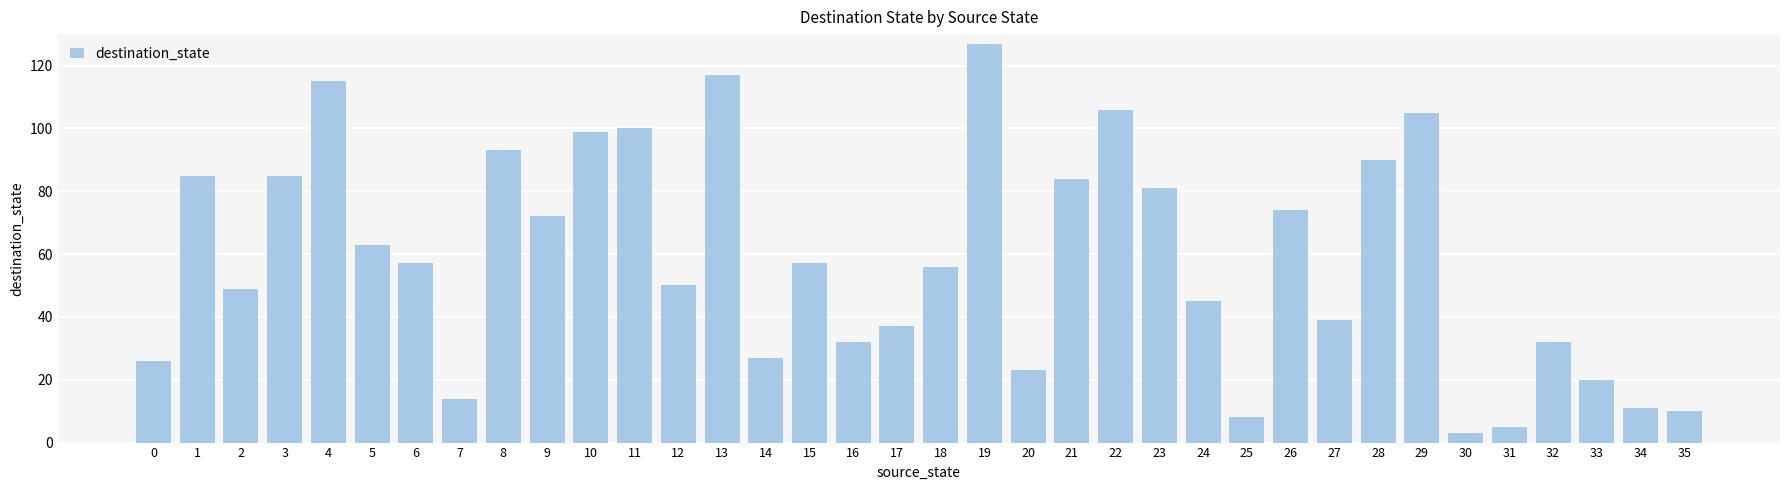

Reading left to right, what are all the values shown in this chart?

0=26	1=85	2=49	3=85	4=115	5=63	6=57	7=14	8=93	9=72	10=99	11=100	12=50	13=117	14=27	15=57	16=32	17=37	18=56	19=127	20=23	21=84	22=106	23=81	24=45	25=8	26=74	27=39	28=90	29=105	30=3	31=5	32=32	33=20	34=11	35=10